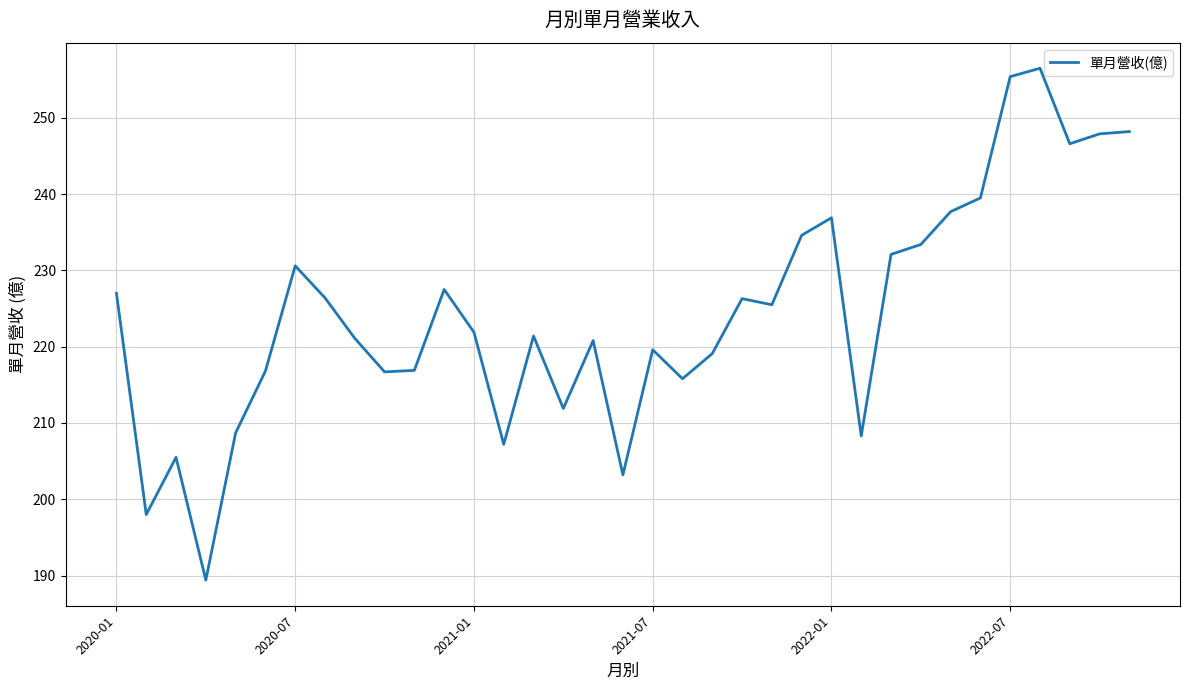

Does the chart display data point markers on the line(s)?

No